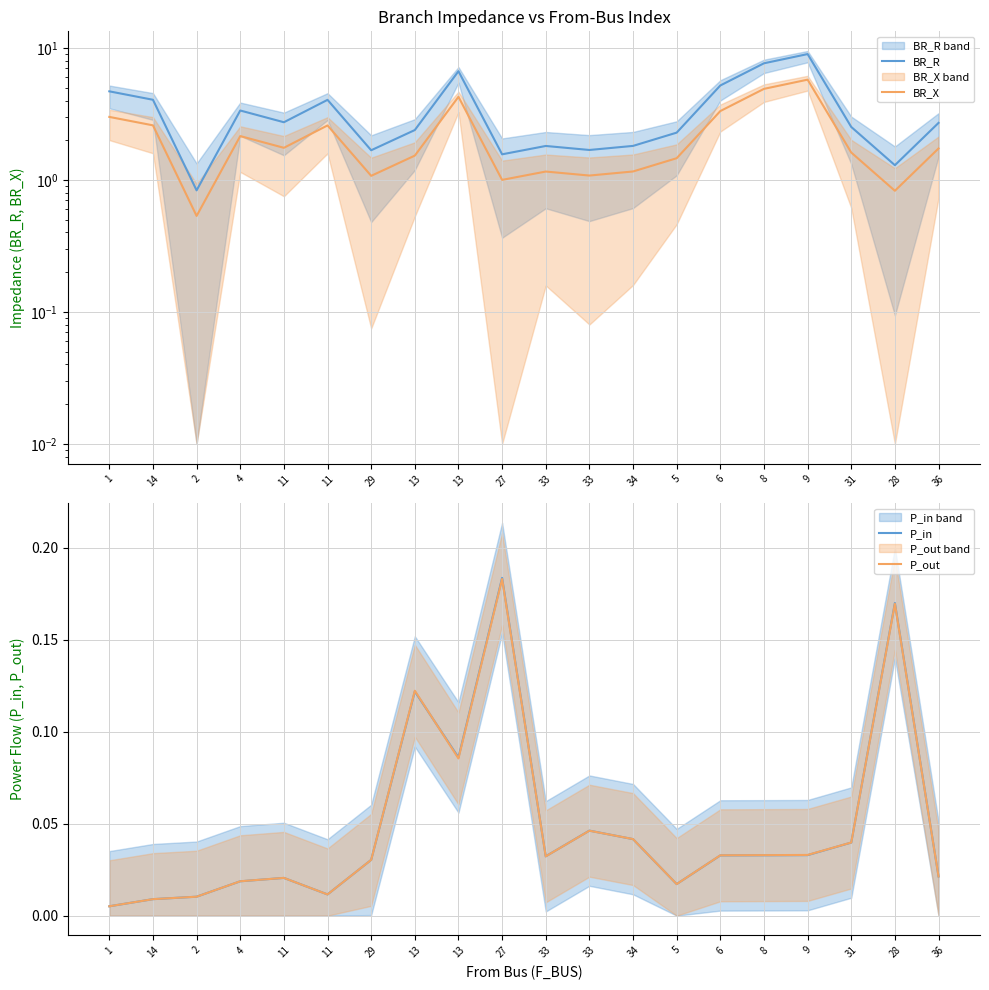

What is the difference between the BR_X values at 5 and 9?

4.3